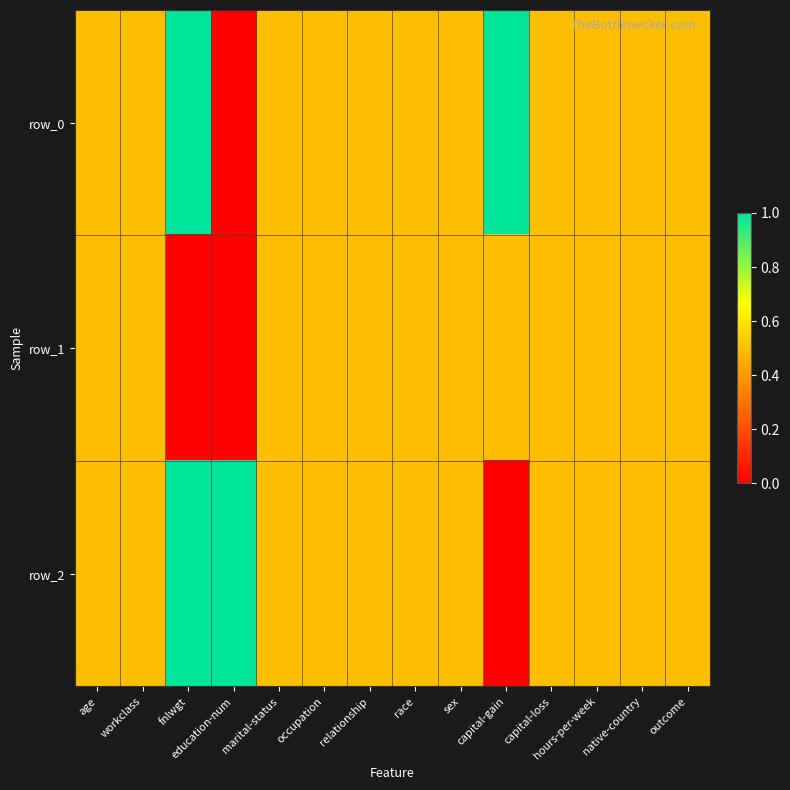

The row_0 series shows 0.5 at marital-status. True or false?

True